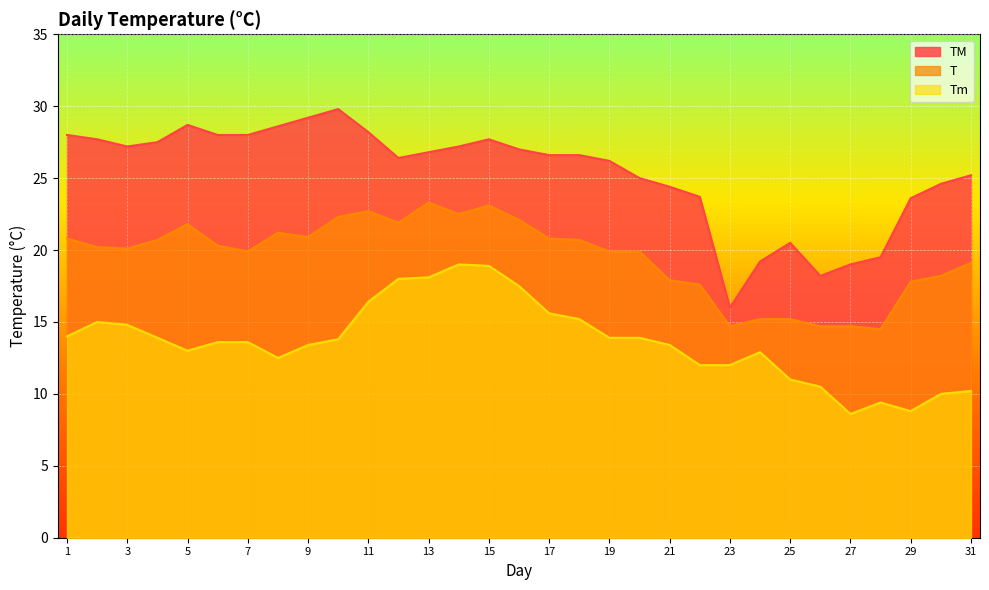

What is the difference between the maximum and minimum values in the Tm series?

10.4